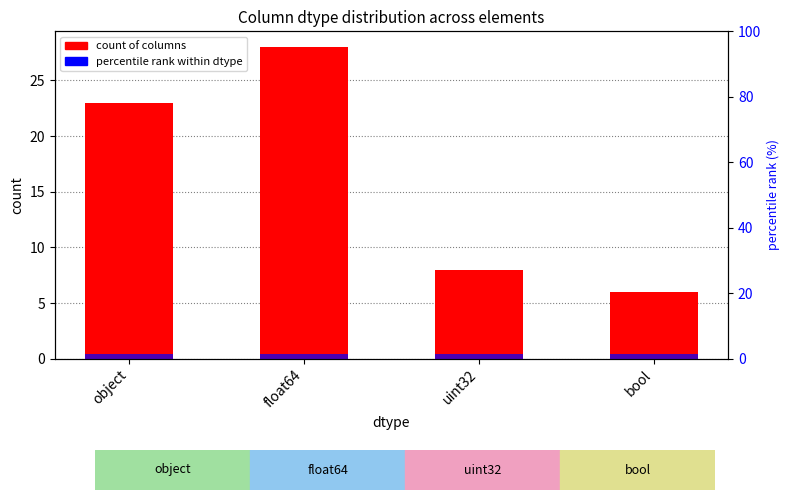

What is the lowest value of the percentile rank within dtype series?

1.5